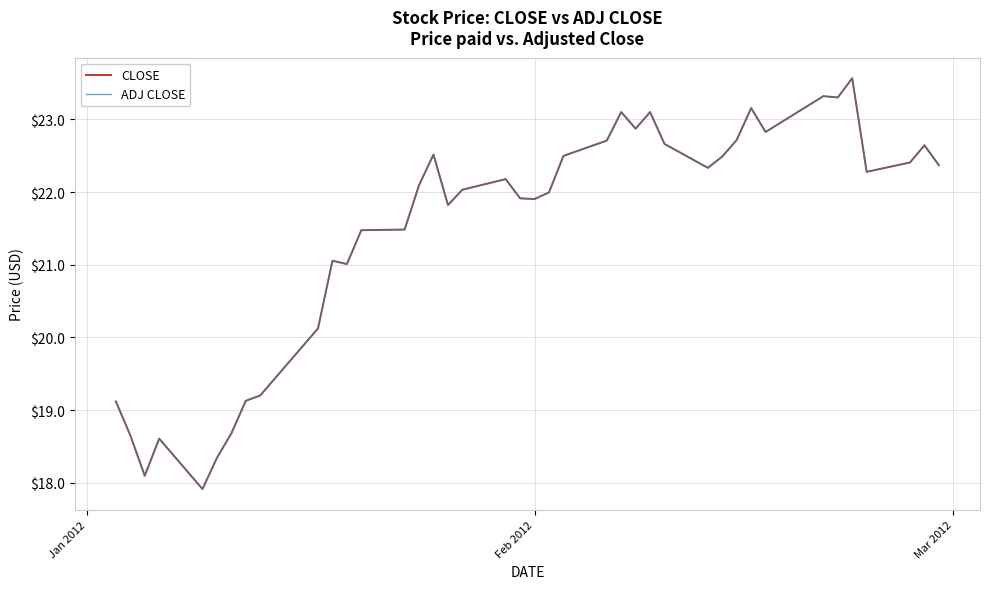

Does the chart have visible grid lines?

Yes